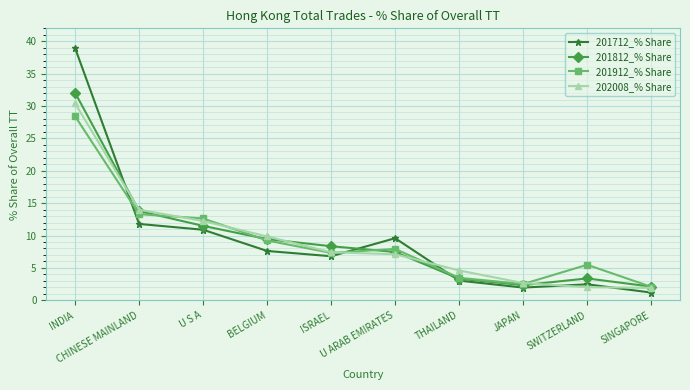

Rank the series by their maximum value, from highest to lowest.

201712_% Share, 201812_% Share, 202008_% Share, 201912_% Share